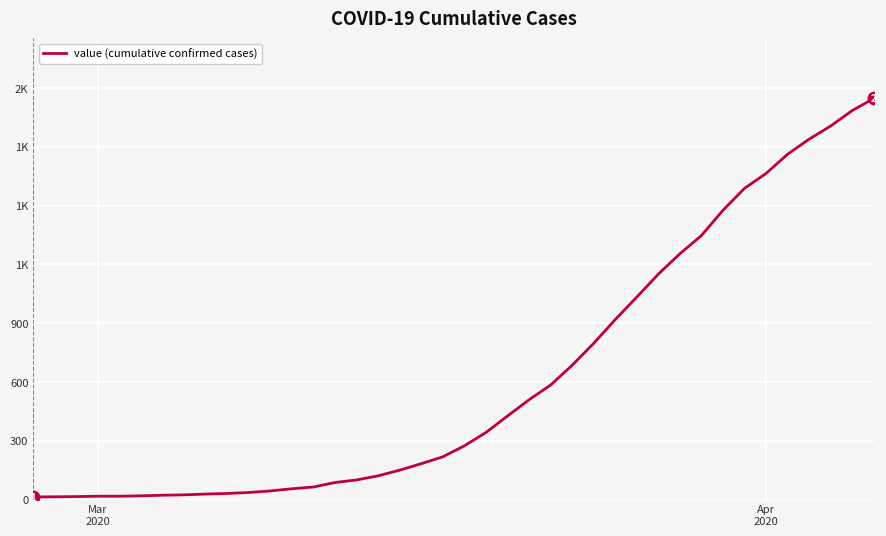

True or false: there are more than 0 points higher than both neighbors.

False